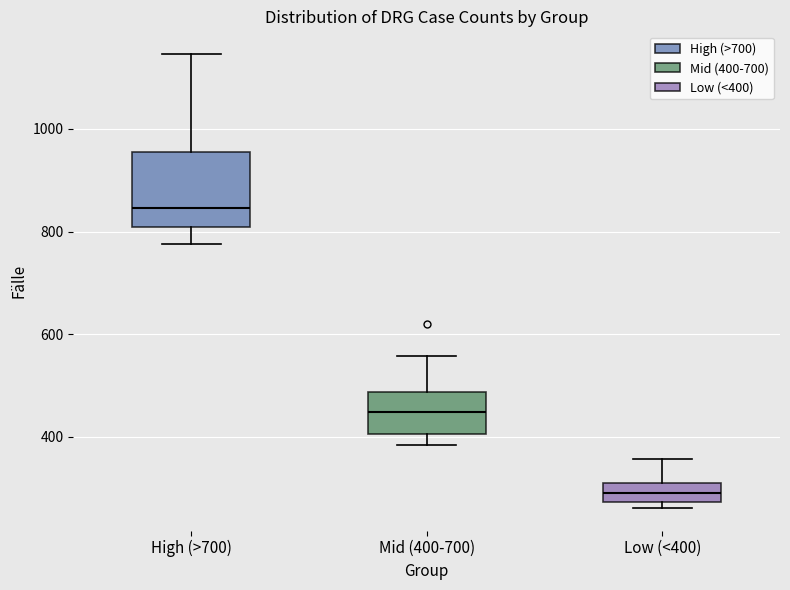

Comparing the boxes themselves (not the whiskers), which one is the tallest?

High (>700)